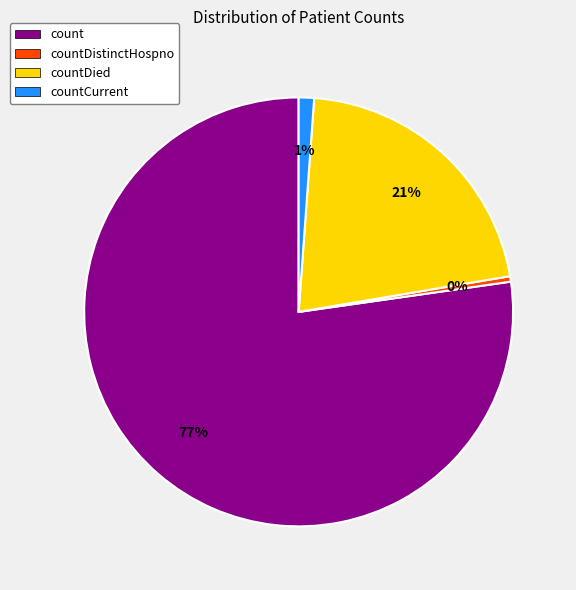

The count slice represents 69% of the pie. True or false?

False